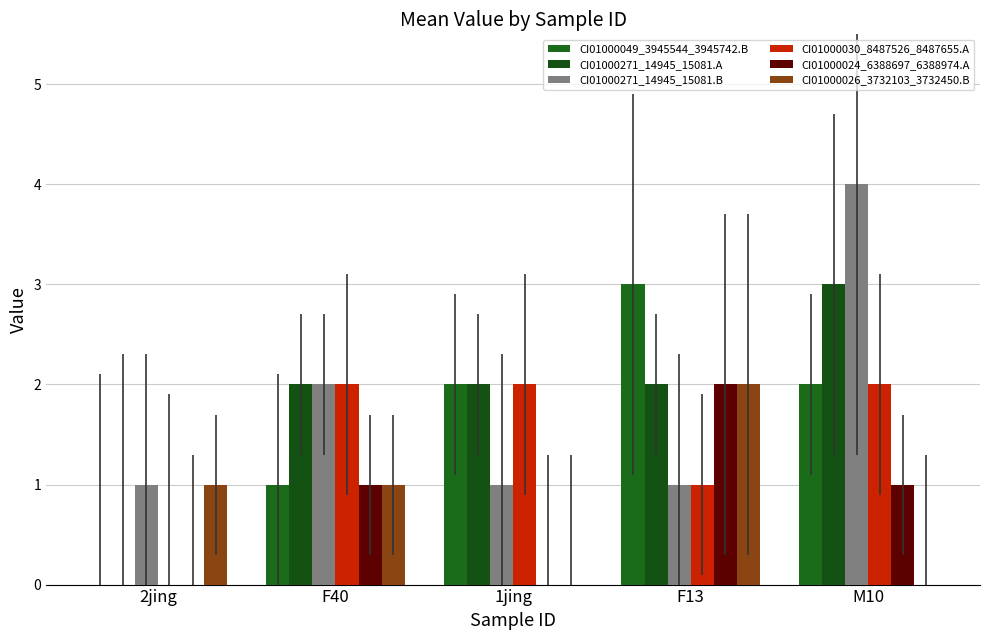

Are the bars horizontal?

No